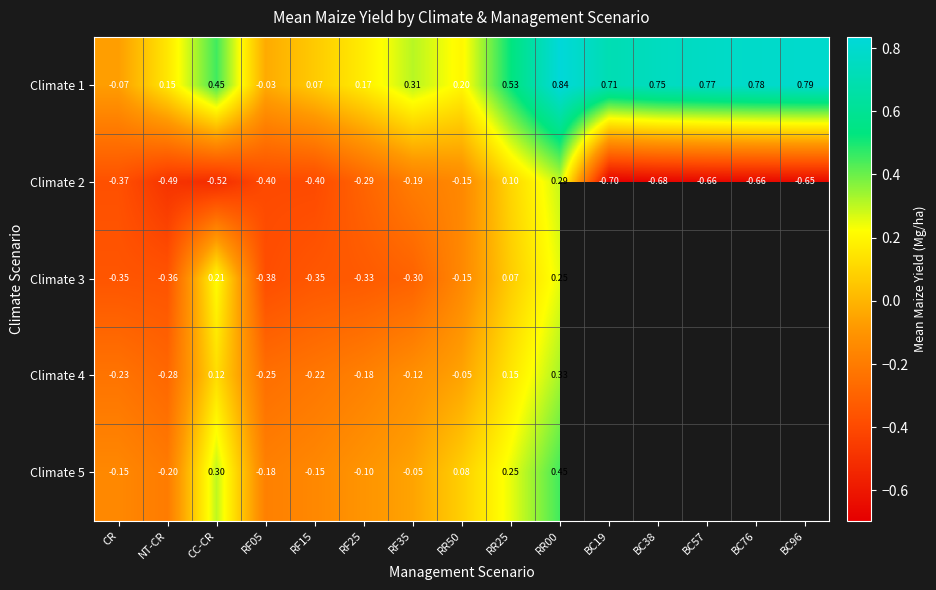

What is the spread (max minus min) of values at CR?

0.3